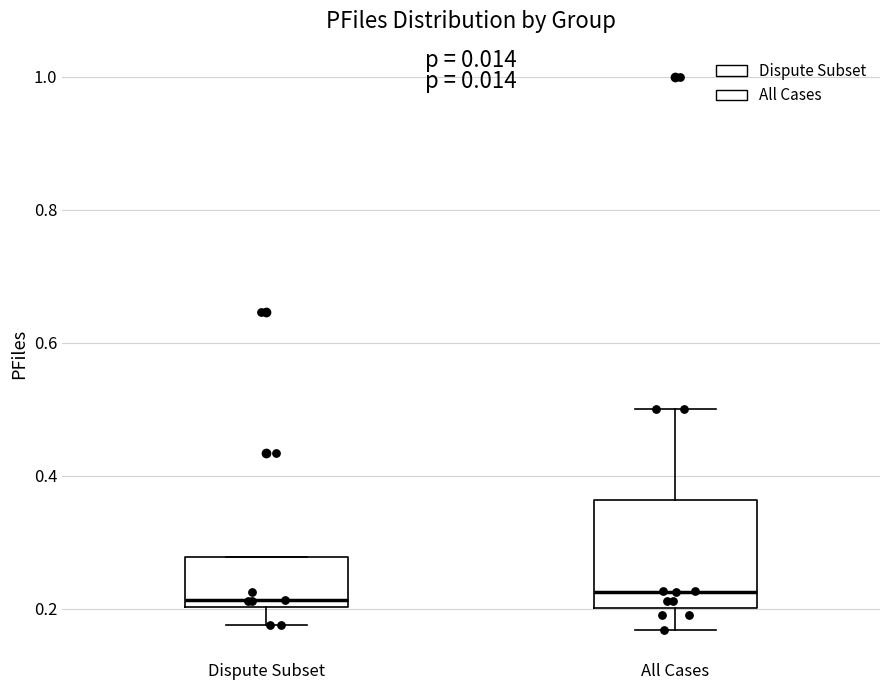

Which box is the tallest, from its lower edge to its upper edge?

All Cases